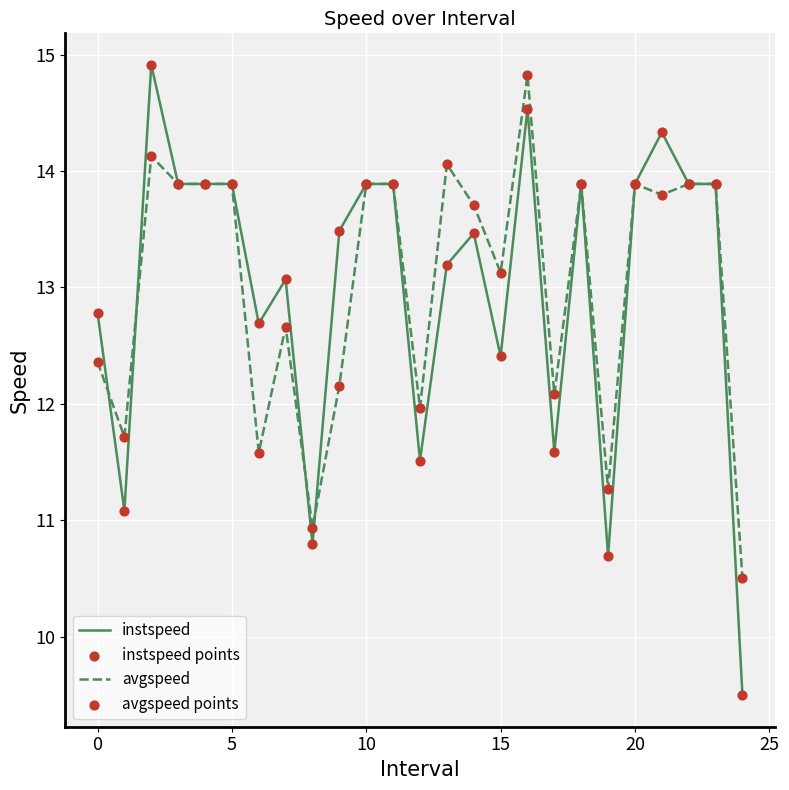

Which series has the largest range (max minus min)?

instspeed